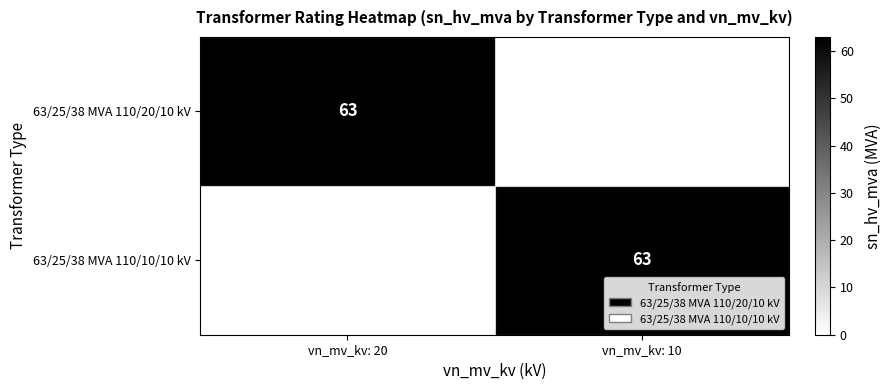

At how many categories does at least one series exceed 52?

2